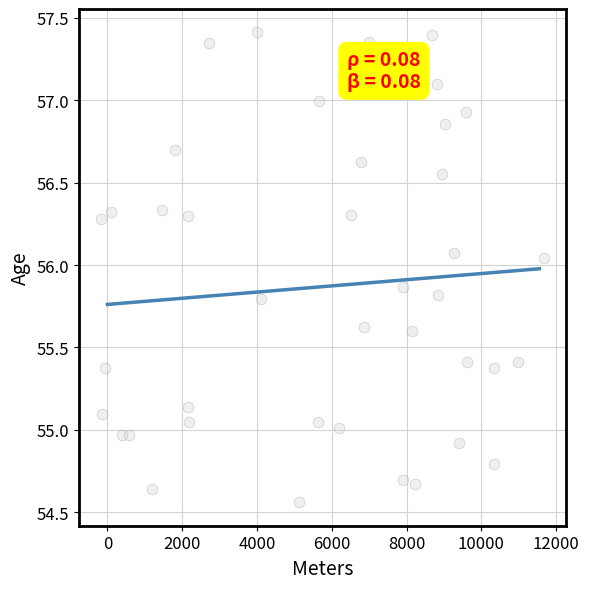

What is the range of Y values (max minus min)?

2.8